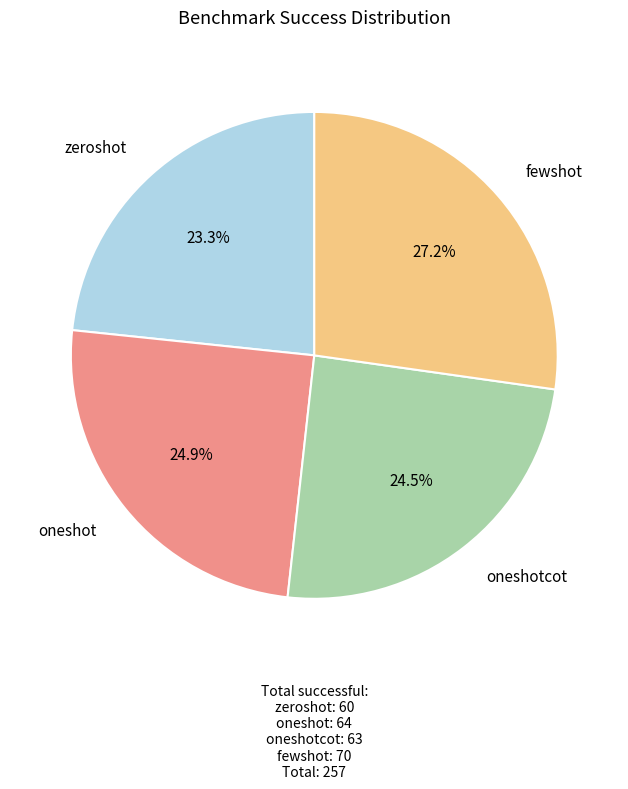

Is it true that oneshot is 32% of the pie?

False